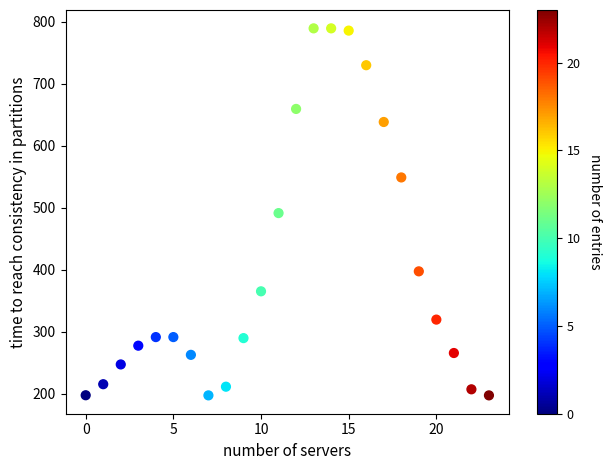

What is the range of Y values (max minus min)?

592.0